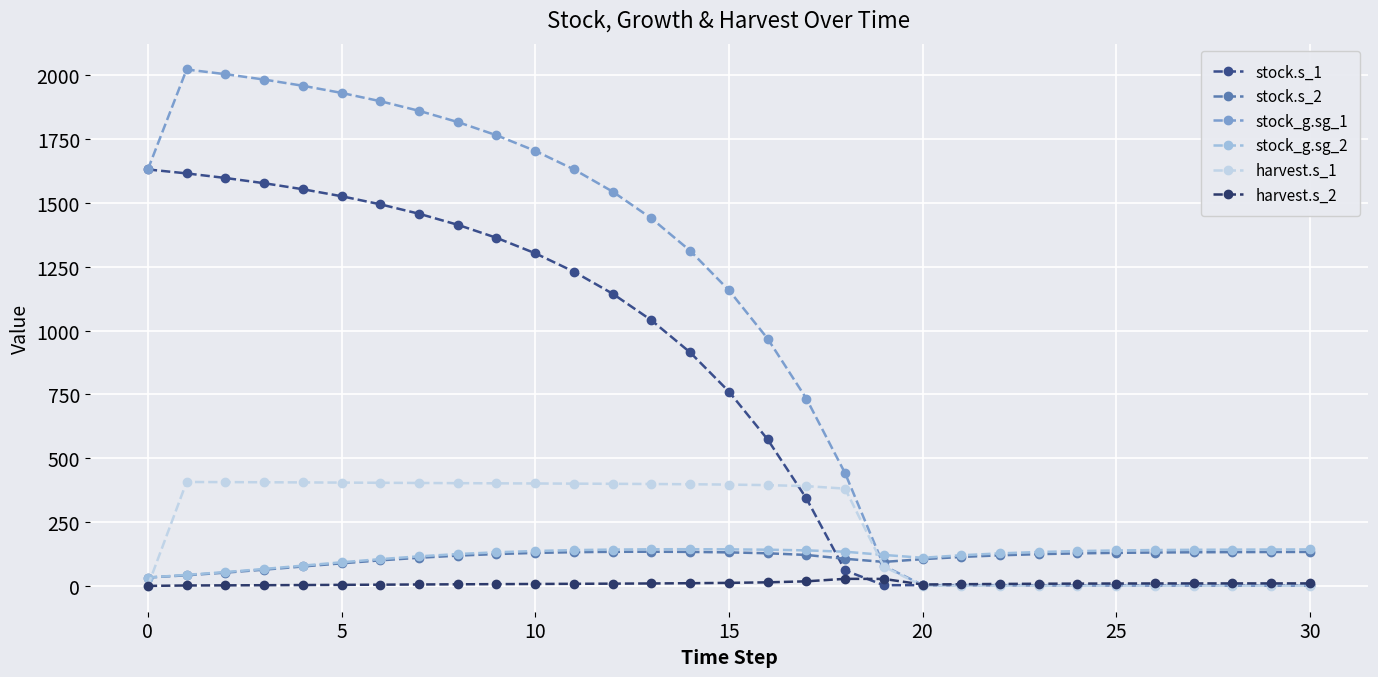

At how many categories does at least one series exceed 98?

31